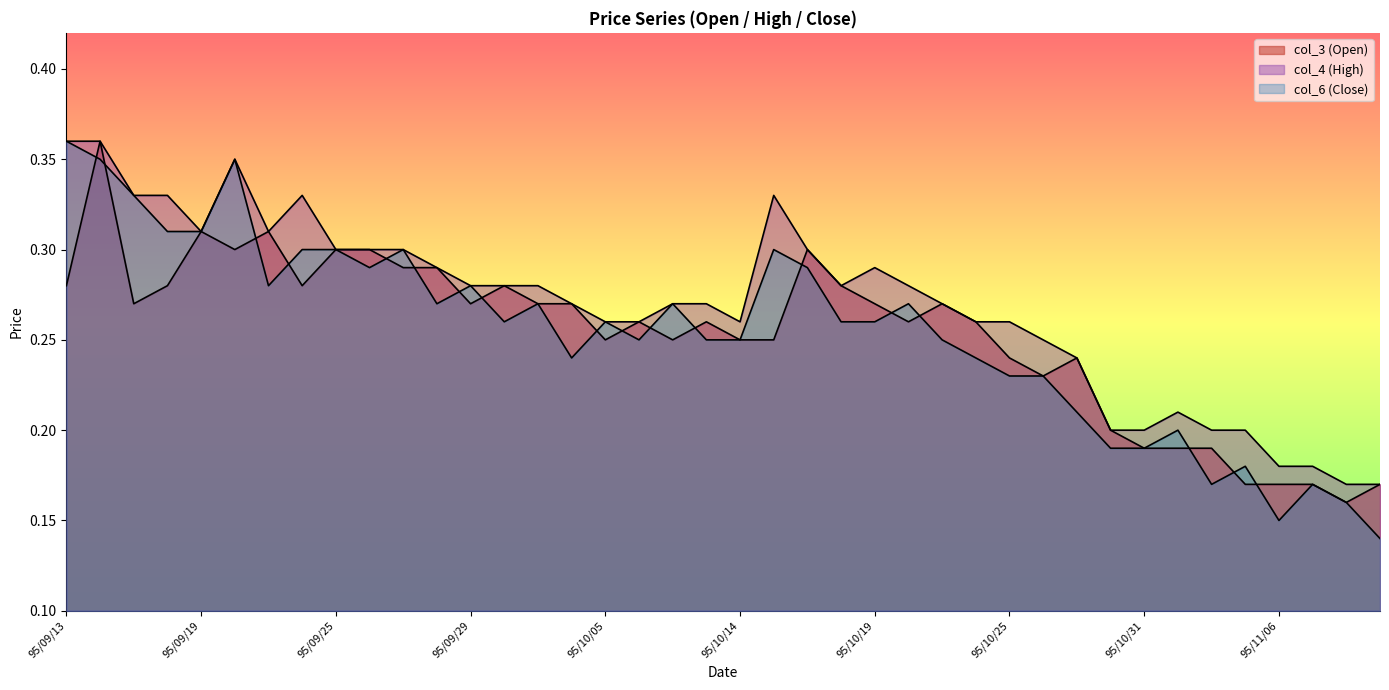

How many lines are shown in the chart?

3